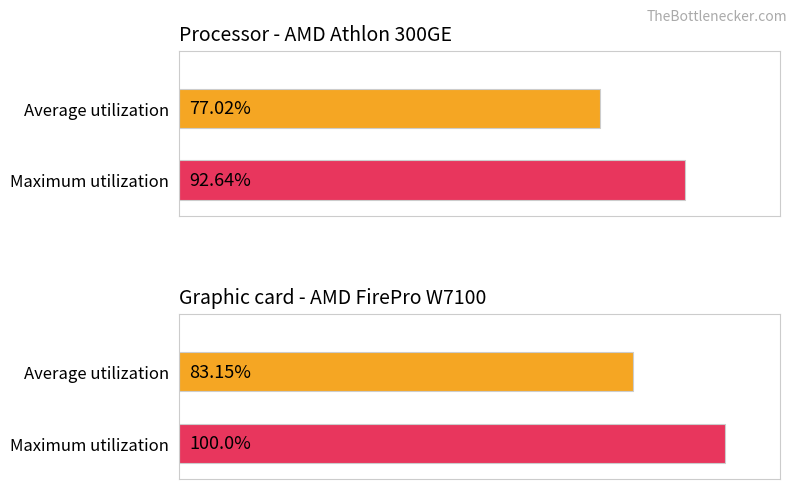

Does the chart contain stacked bars?

No